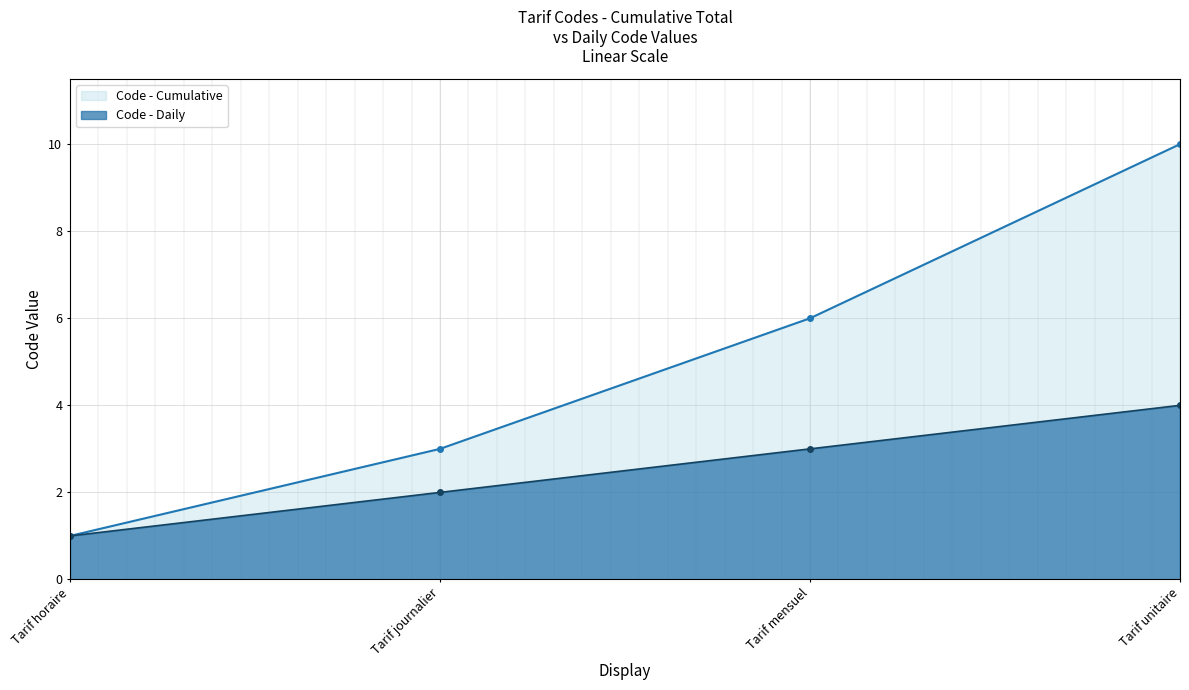

What is the greatest value displayed?

10